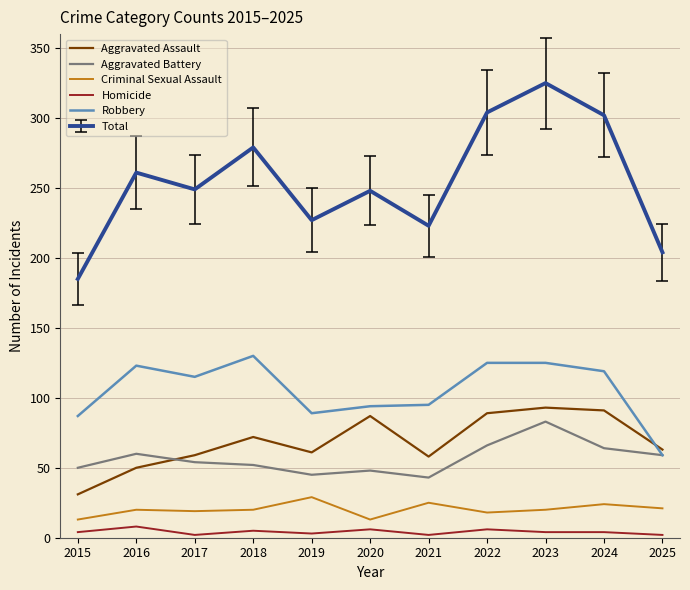

The Criminal Sexual Assault series shows 33 at 2017. True or false?

False